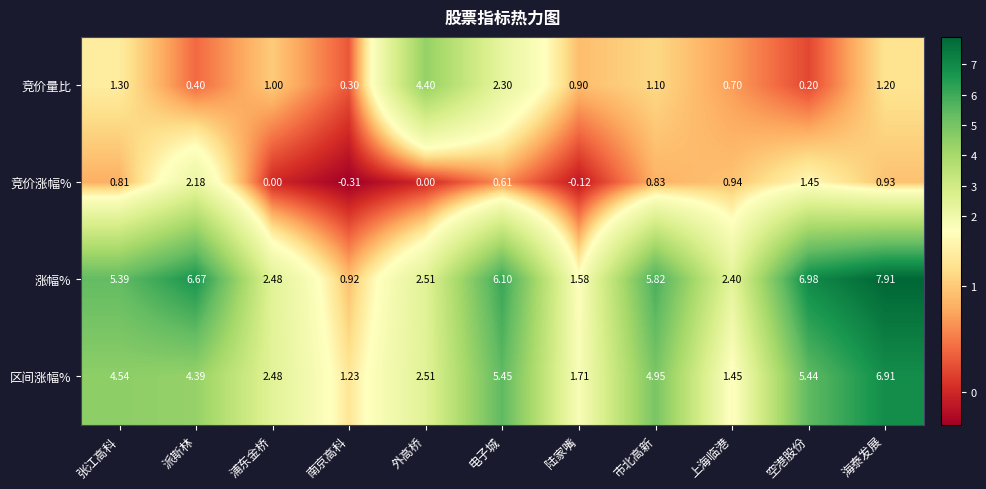

Which category has the lowest value in the 涨幅% series?

南京高科